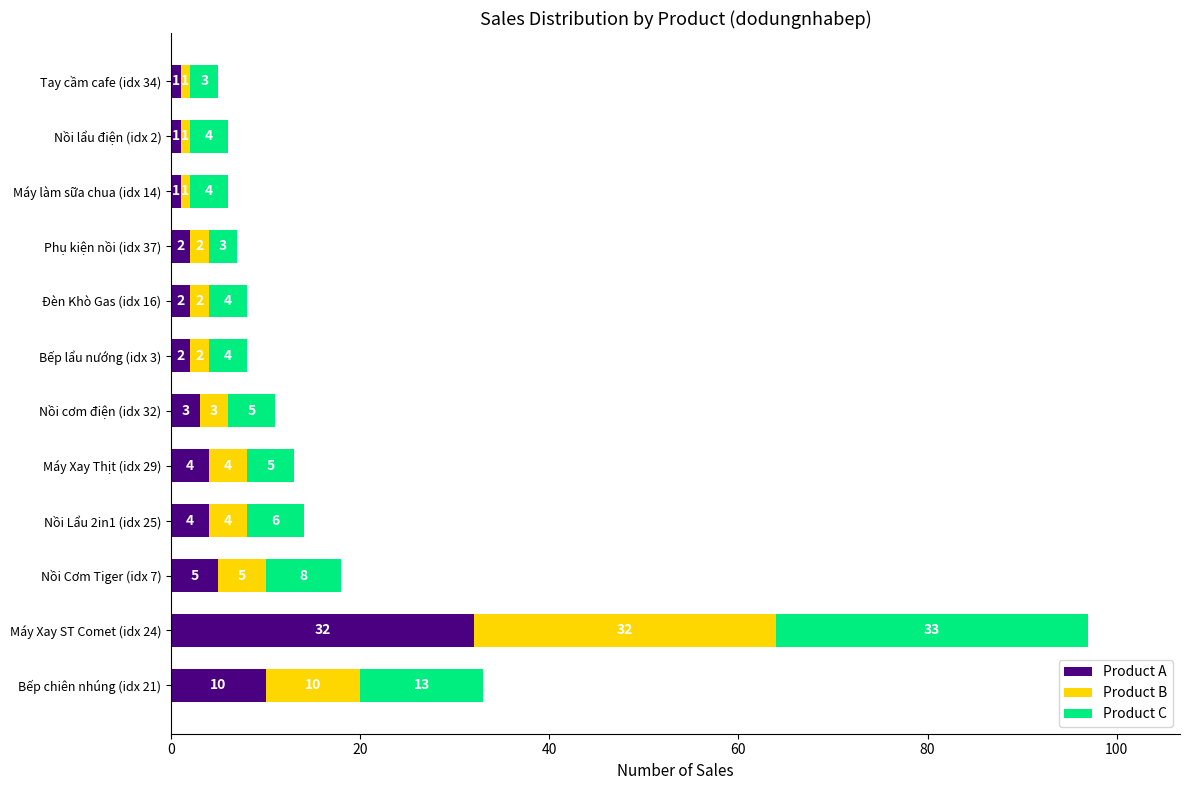

What is the difference between the Product A values at Nồi cơm điện (idx 32) and Máy Xay ST Comet (idx 24)?

29